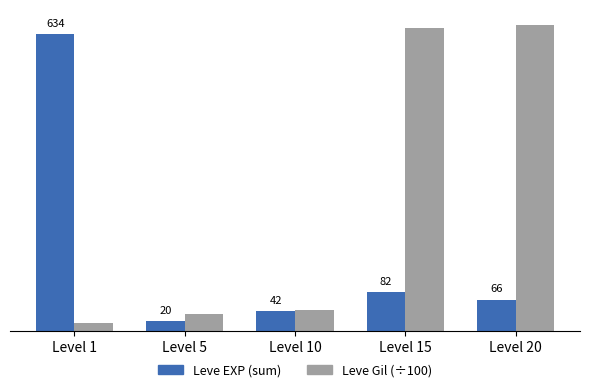

At Level 1, list the series in order from largest to smallest.

Leve EXP (sum), Leve Gil (÷100)